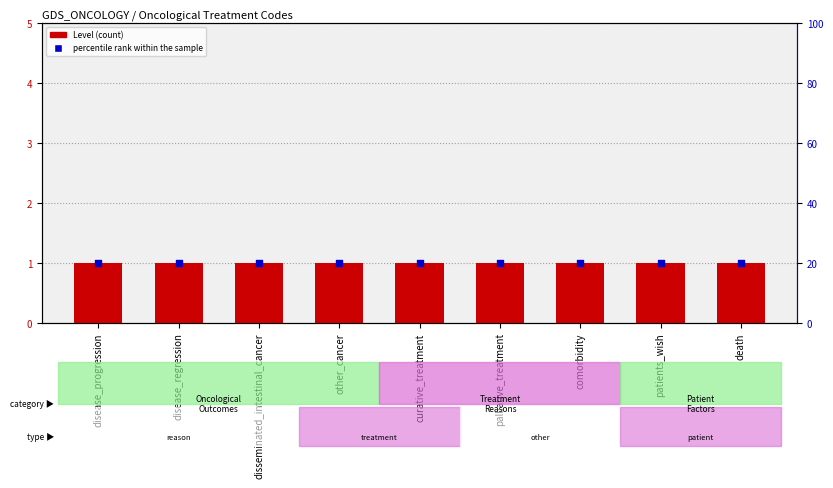

Which series reaches the maximum Y coordinate?

percentile rank within the sample